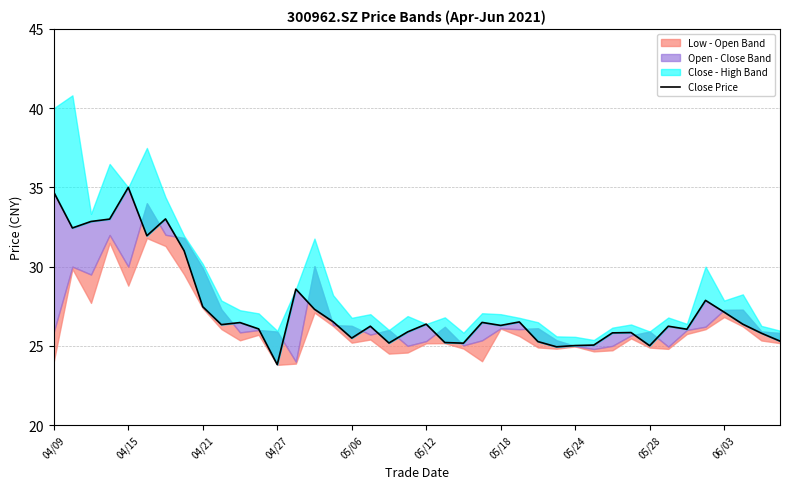

The chart shows a value of 27.9 at 35. True or false?

True